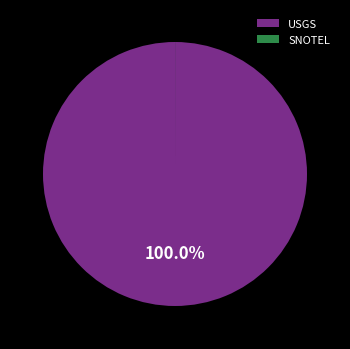

Which category accounts for the majority?

USGS